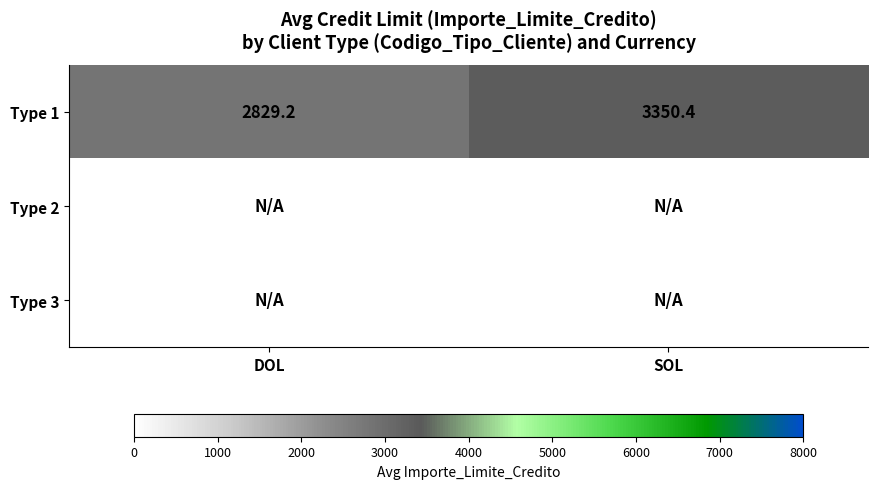

Is it true that Type 1 equals 5469.5 at SOL?

False